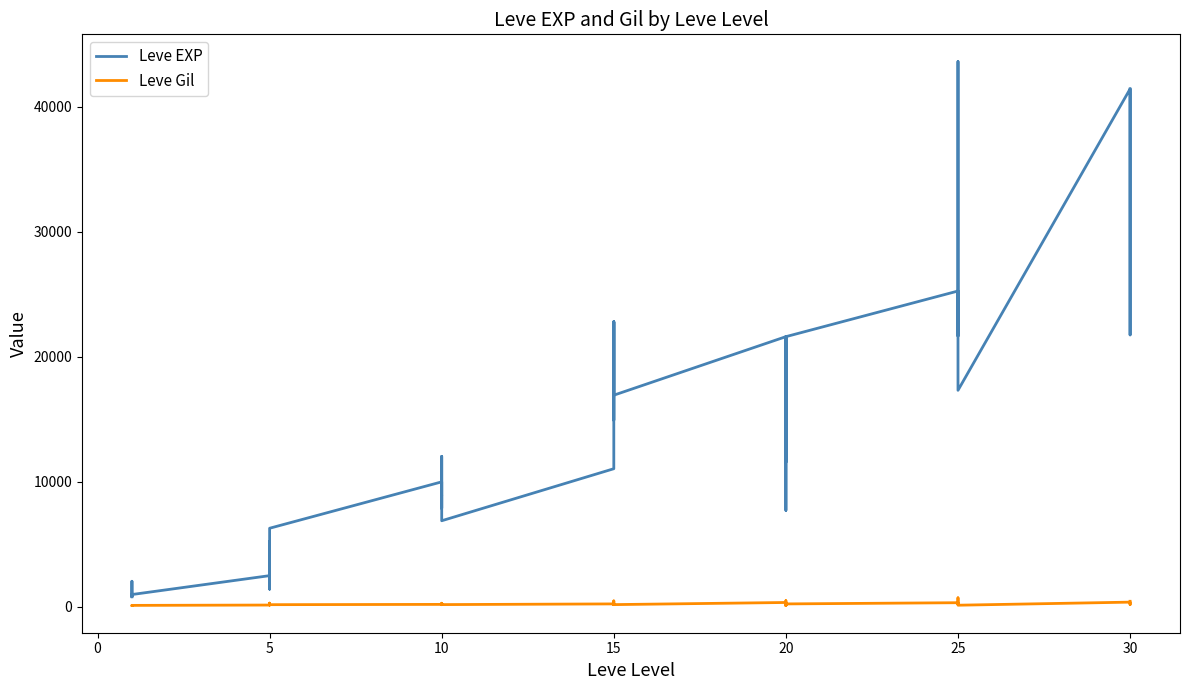

Which has a higher value, 15 or 15?

15